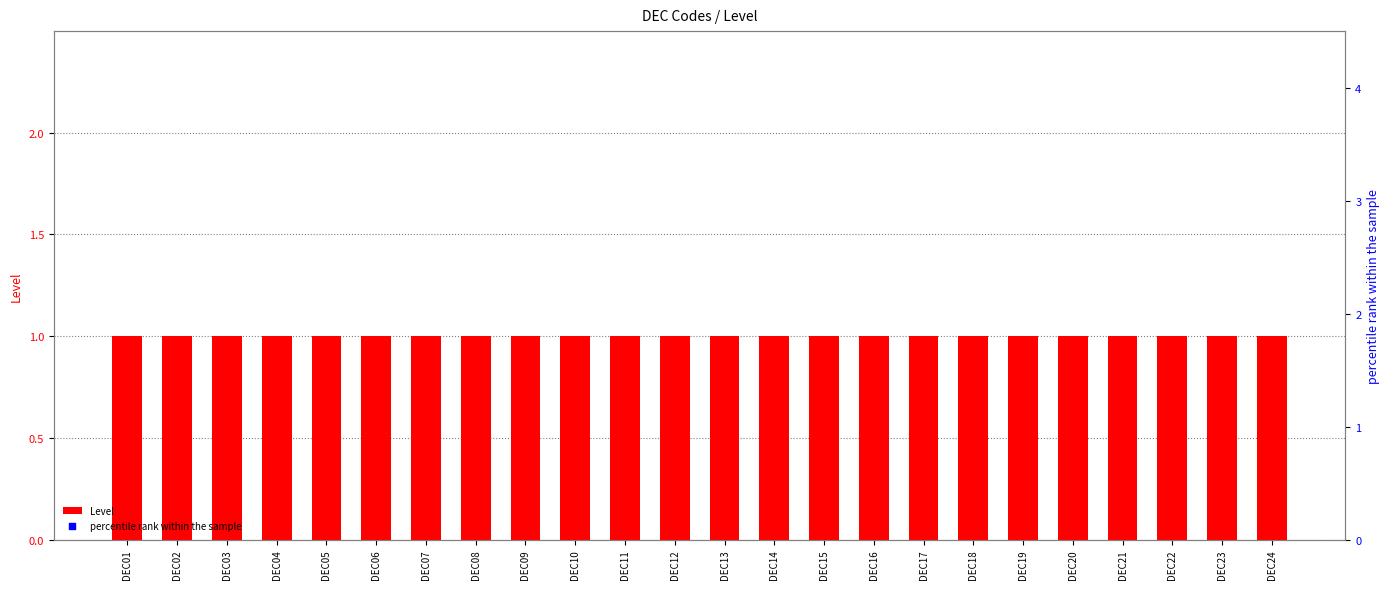

At how many categories does at least one series exceed 90?

24